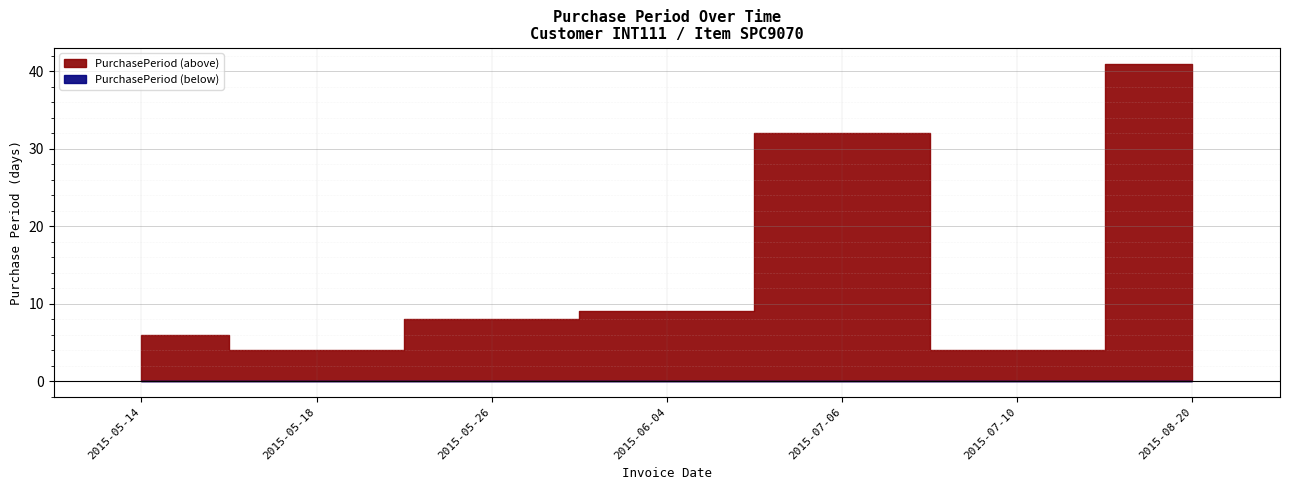

Reading right to left, extract all data points from this chart.

2015-08-20=41	2015-07-10=4	2015-07-06=32	2015-06-04=9	2015-05-26=8	2015-05-18=4	2015-05-14=6